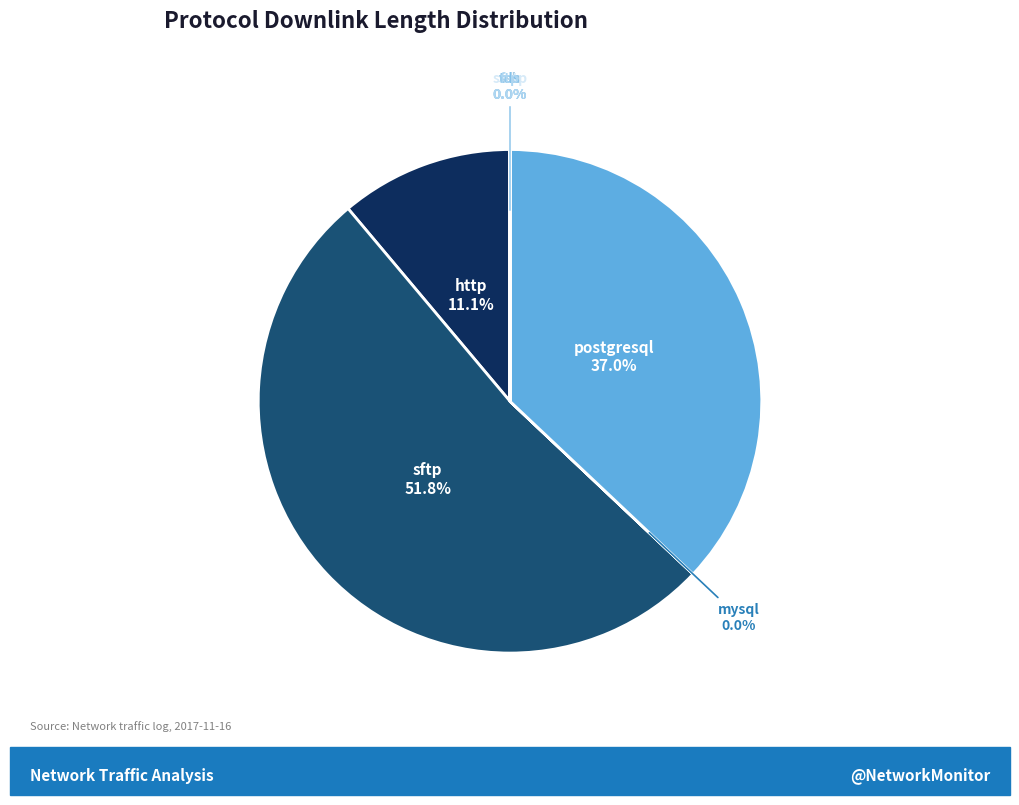

Is there a majority slice in this chart?

Yes